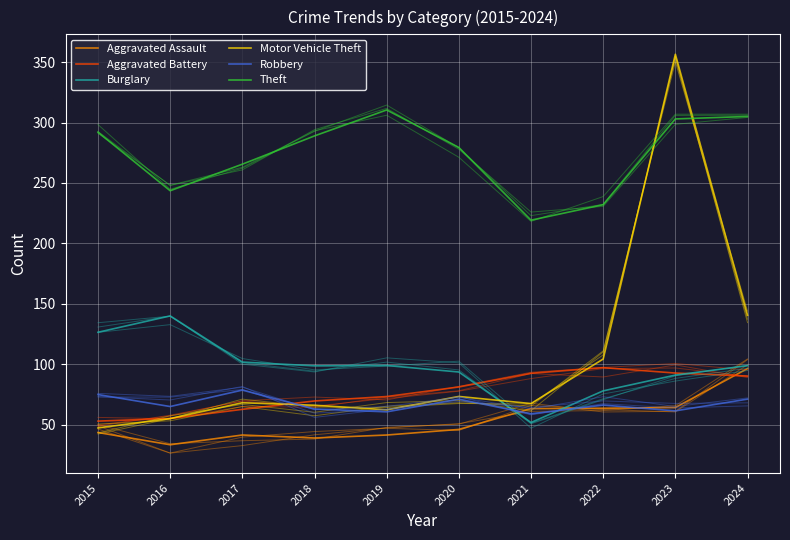

Where is the first local maximum for Aggravated Assault?

2017